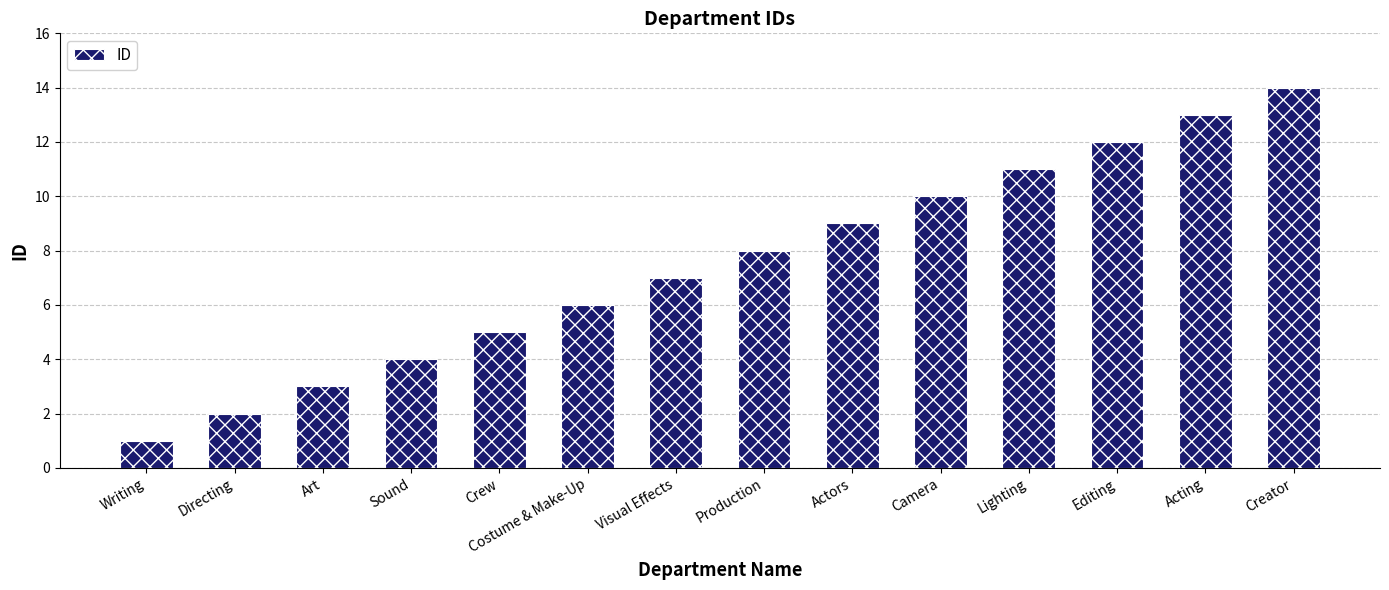

What is the ratio of the value at Costume & Make-Up to the value at Writing?

6.0